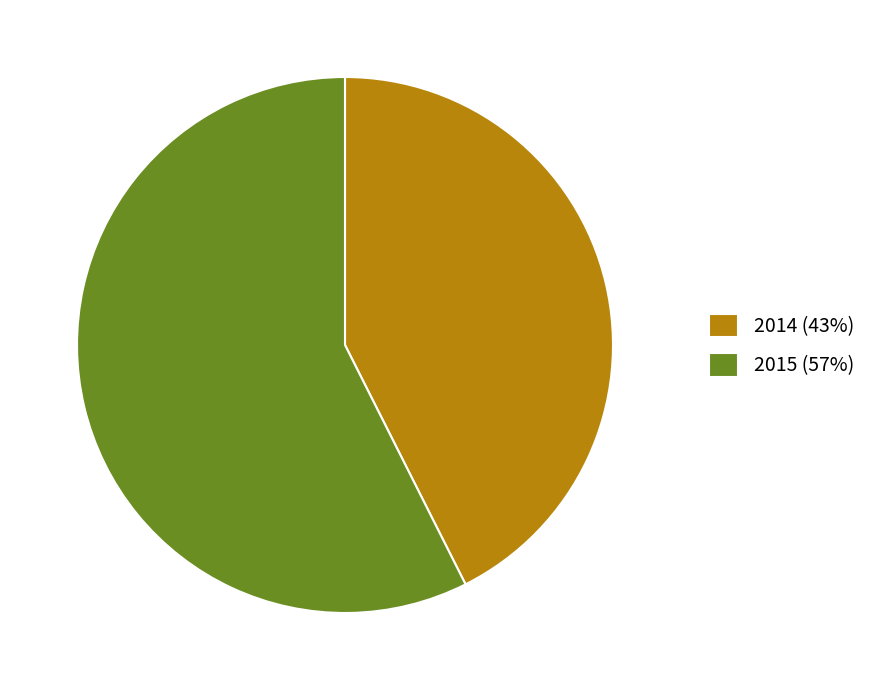

True or false: 2014 (43%) accounts for 43% of the total.

True